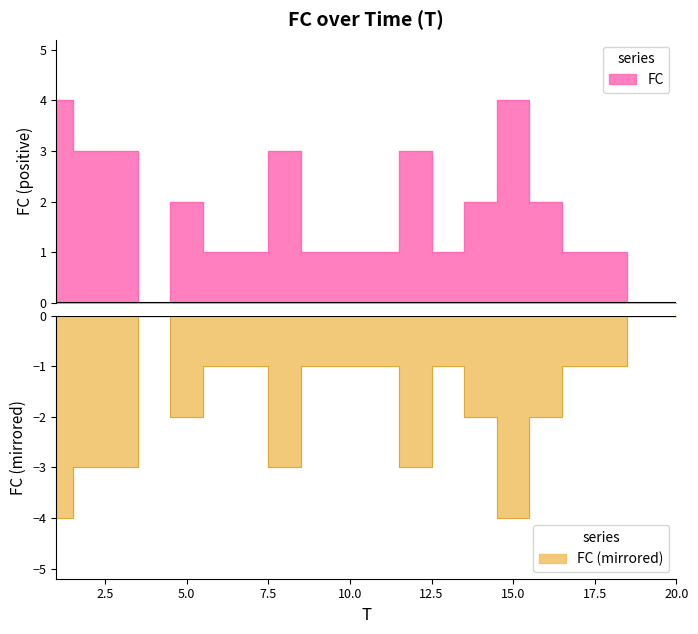

What is the value of the 13th point from the left?

1